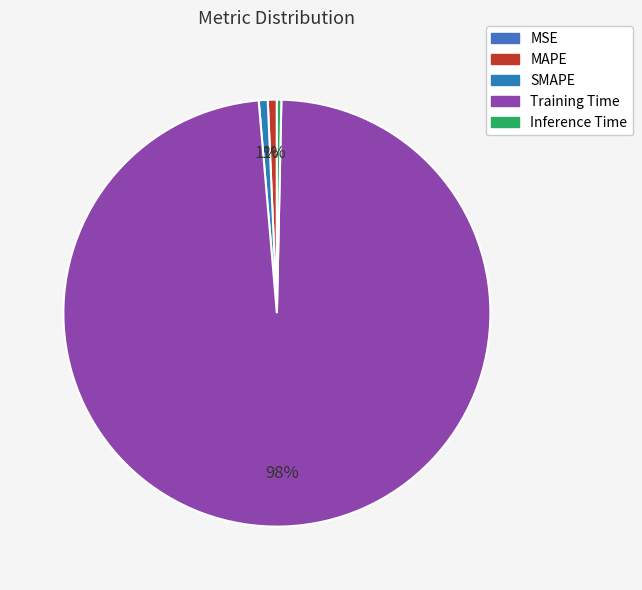

The Inference Time slice represents 0% of the pie. True or false?

True